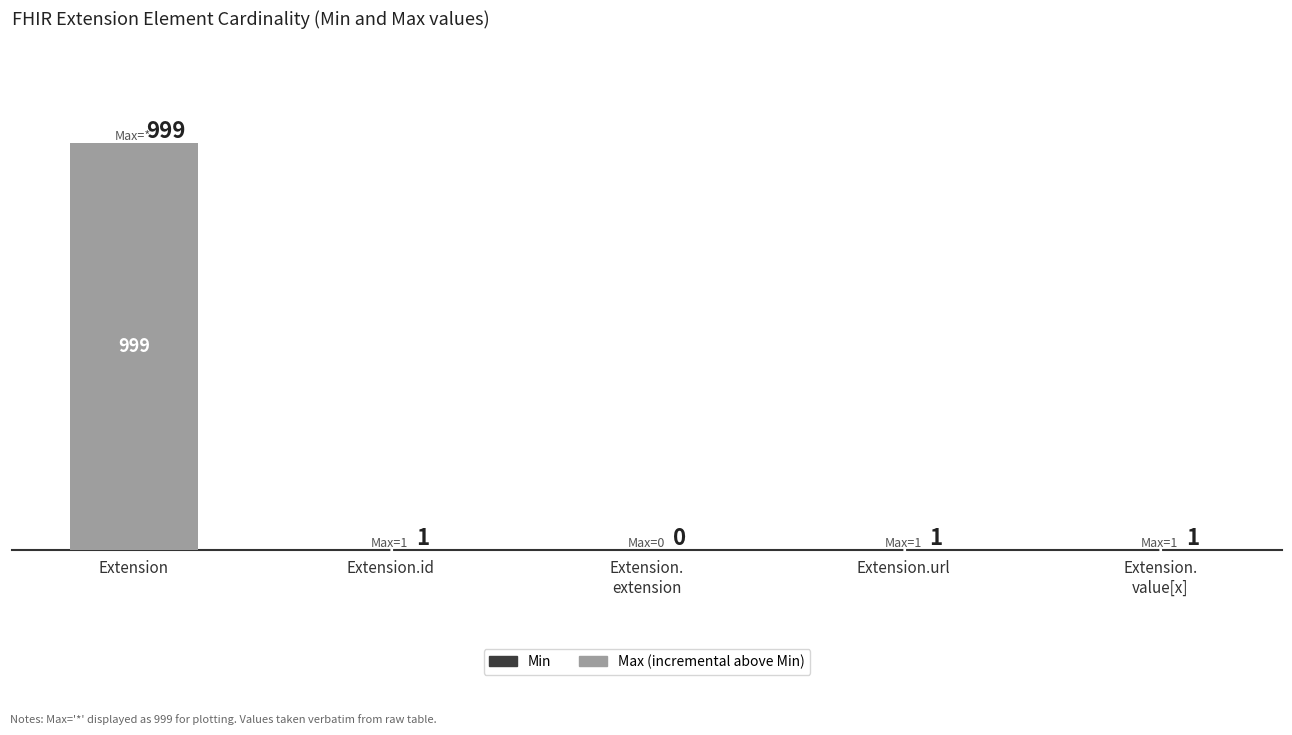

At which category is the sum across all series the highest?

Extension